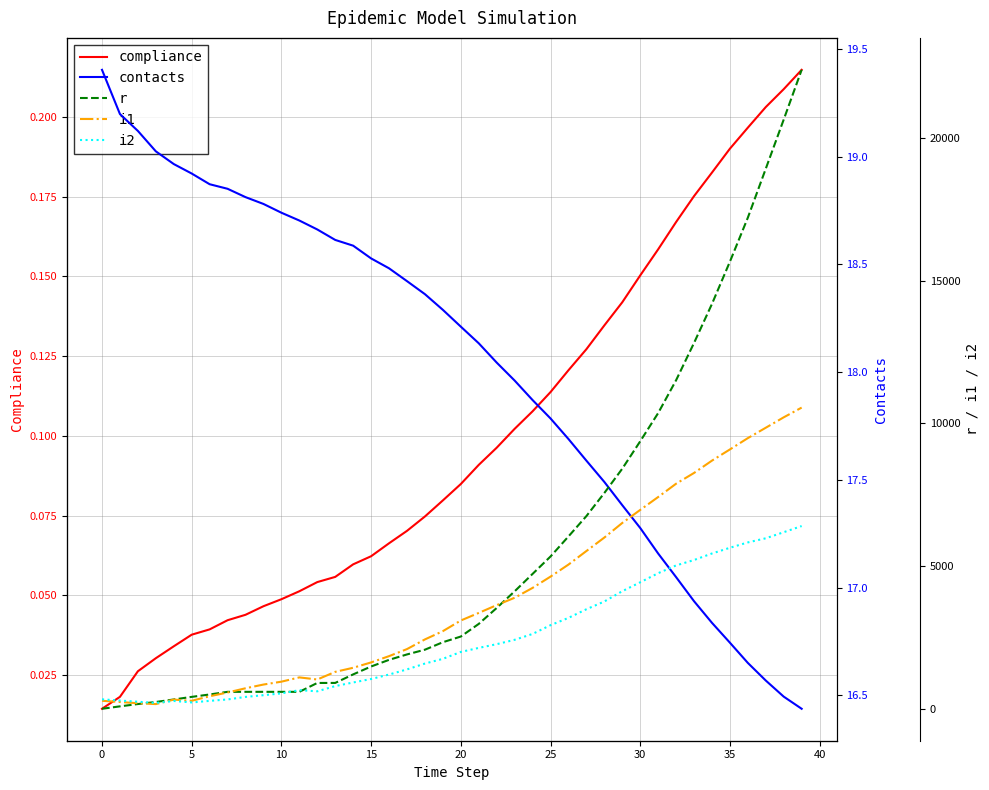

What is the value of the r point at the 7th from the left?

501.0